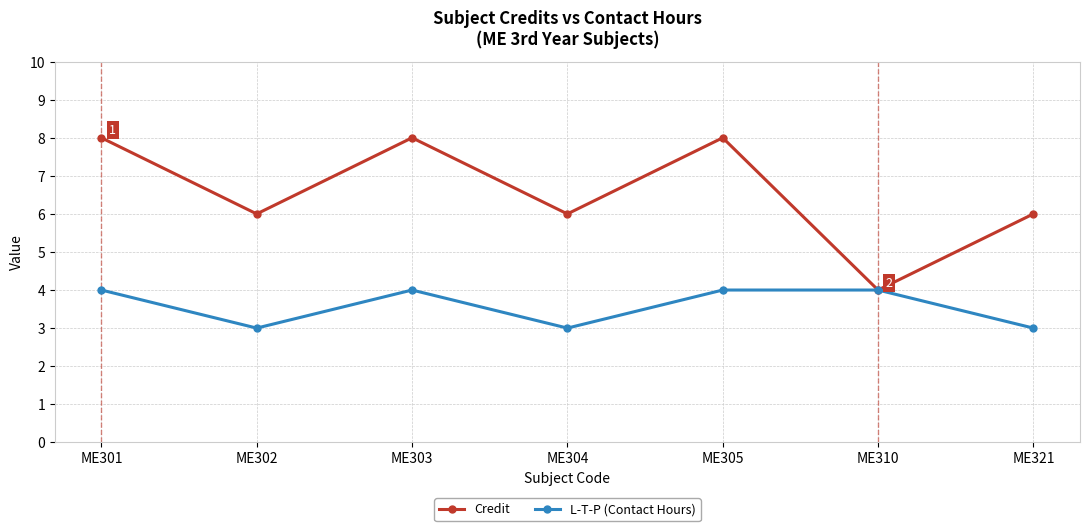

What is the minimum value shown in the chart?

3